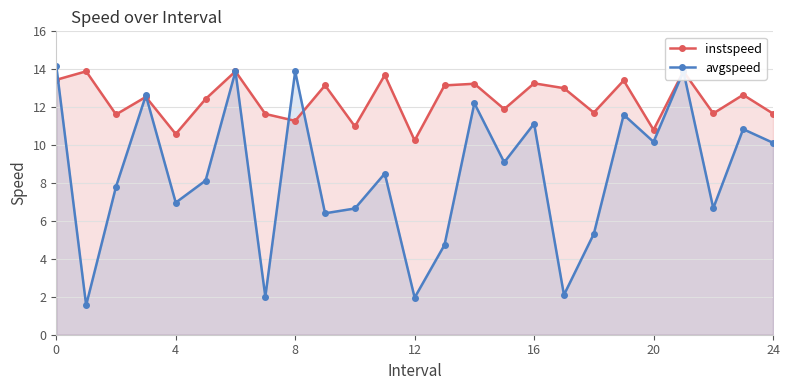

Is it true that avgspeed equals 3.0 at 12?

False